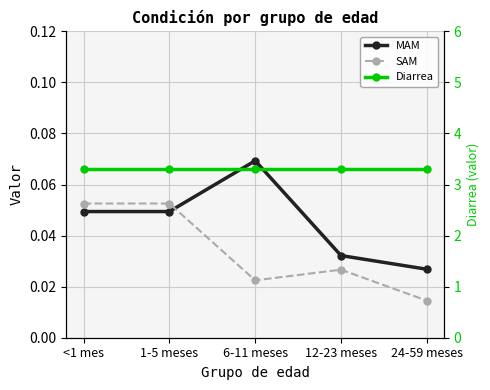

How many lines are shown in the chart?

3